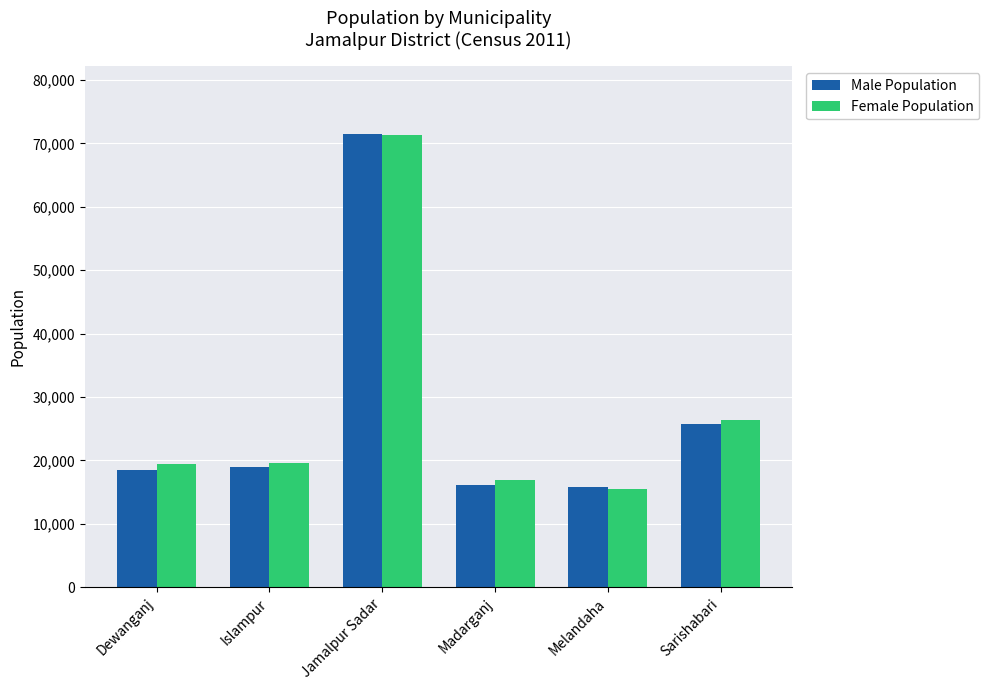

At which label is Female Population closest to 43393?

Sarishabari